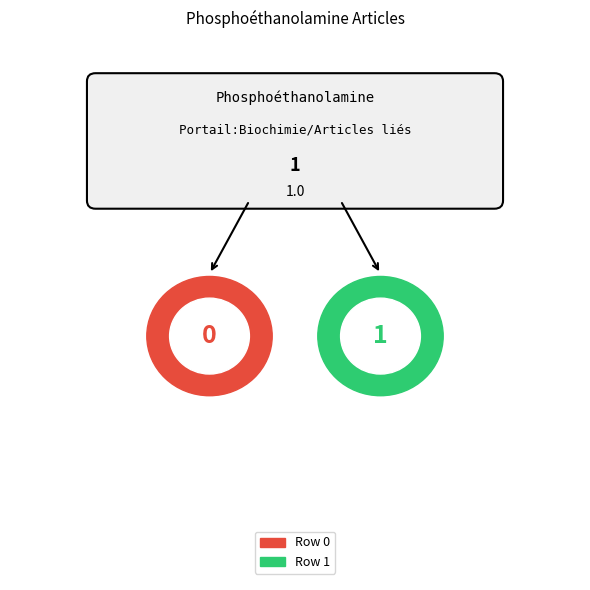

True or false: Row 0 accounts for 1% of the total.

False